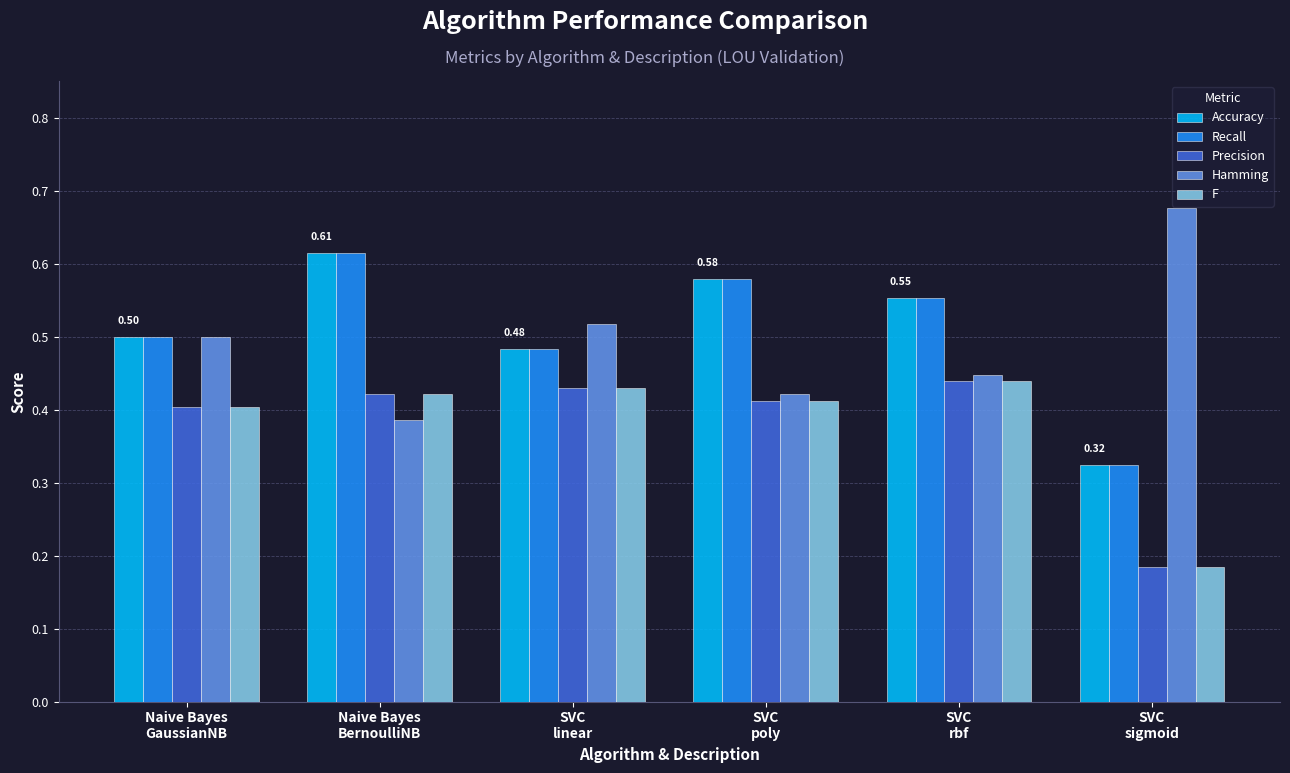

What is the label of the 5th bar from the right?

Naive Bayes
BernoulliNB